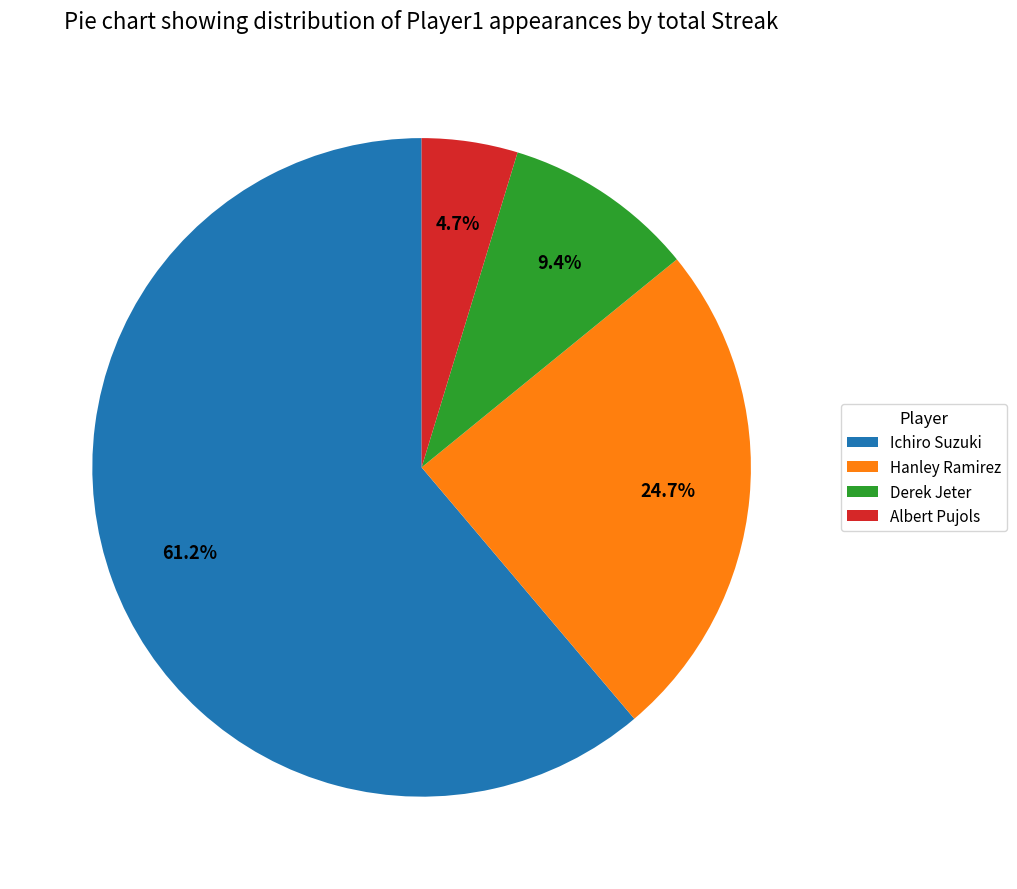

To the nearest percent, what is the average slice percentage?

25%